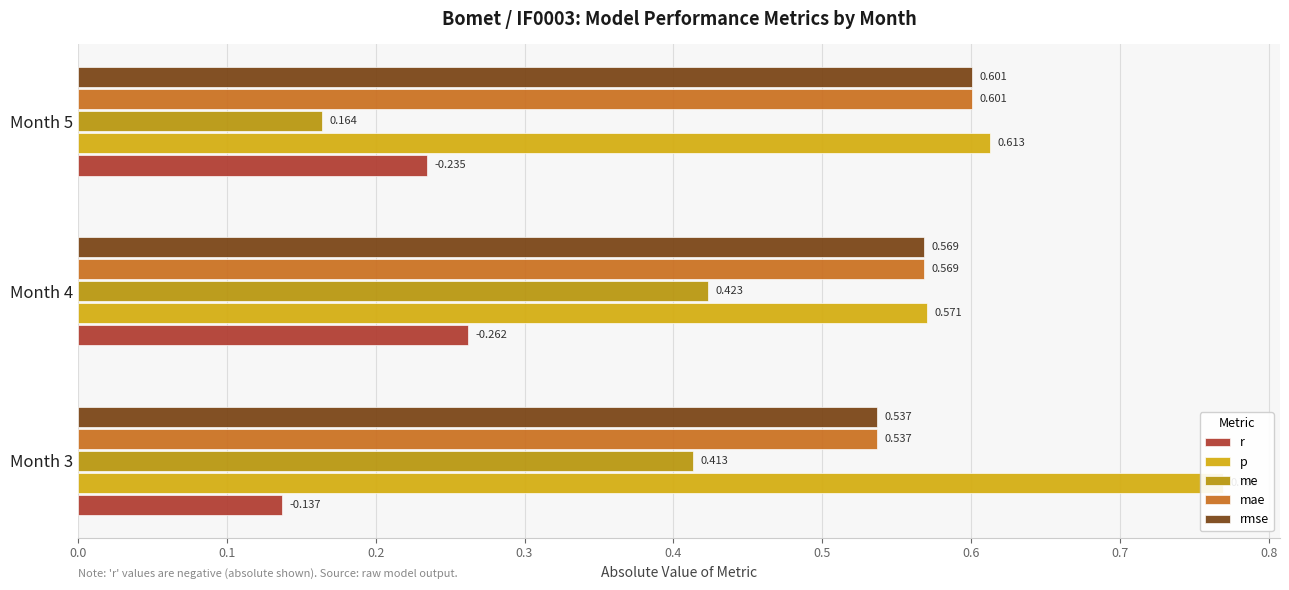

True or false: r has a value of 0.2 at Month 3.

False